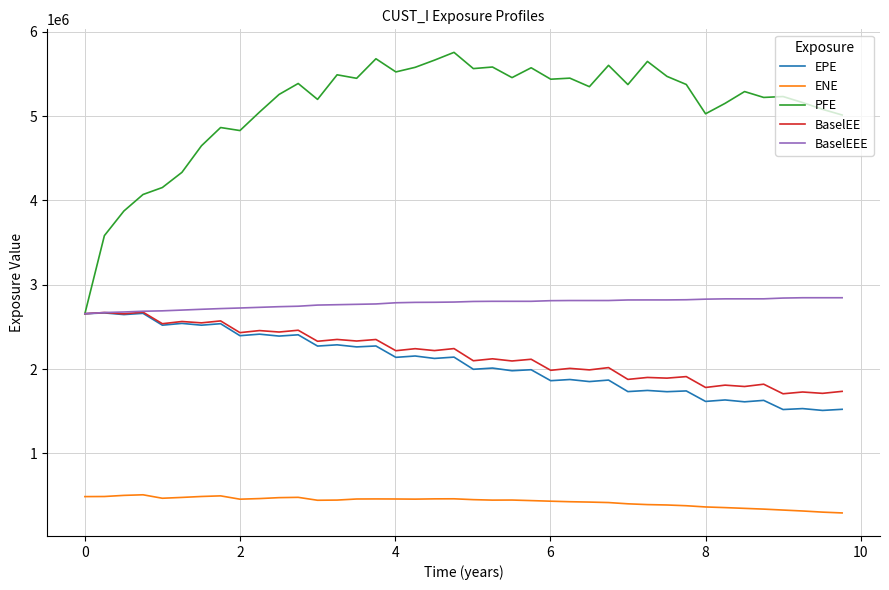

Which series has the widest spread of values?

PFE